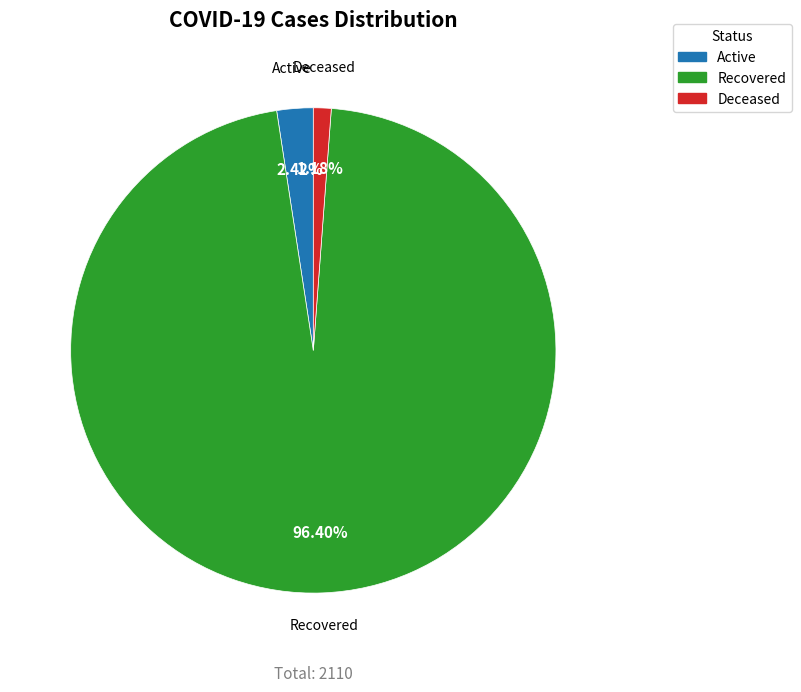

To the nearest percent, what percentage of the pie is Deceased?

1%